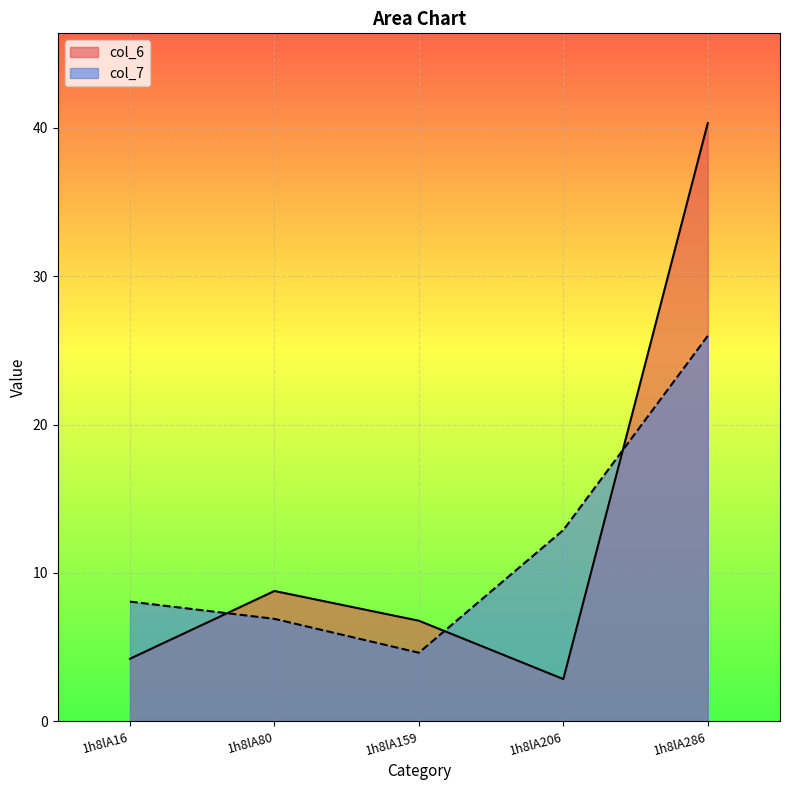

Reading right to left, transcribe all the data shown in this chart.

col_6: 40.3	2.8	6.8	8.8	4.2
col_7: 26.0	12.9	4.6	6.9	8.1